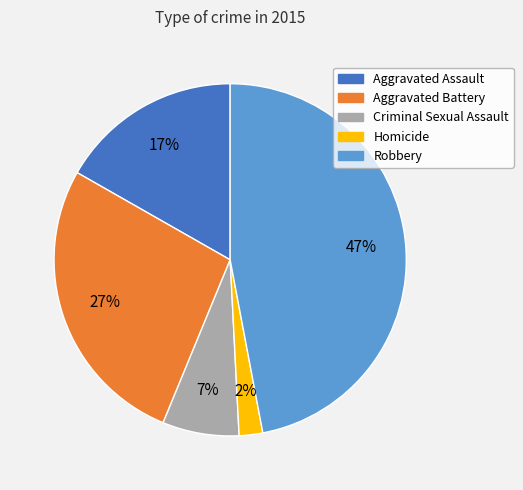

The Robbery slice represents 47% of the pie. True or false?

True